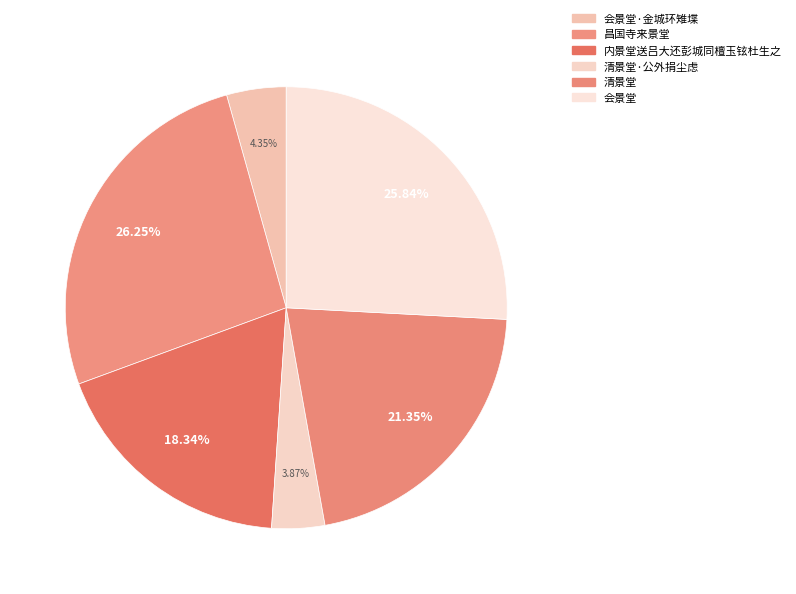

To the nearest percent, what is the difference between the largest and smallest slice percentages?

22%